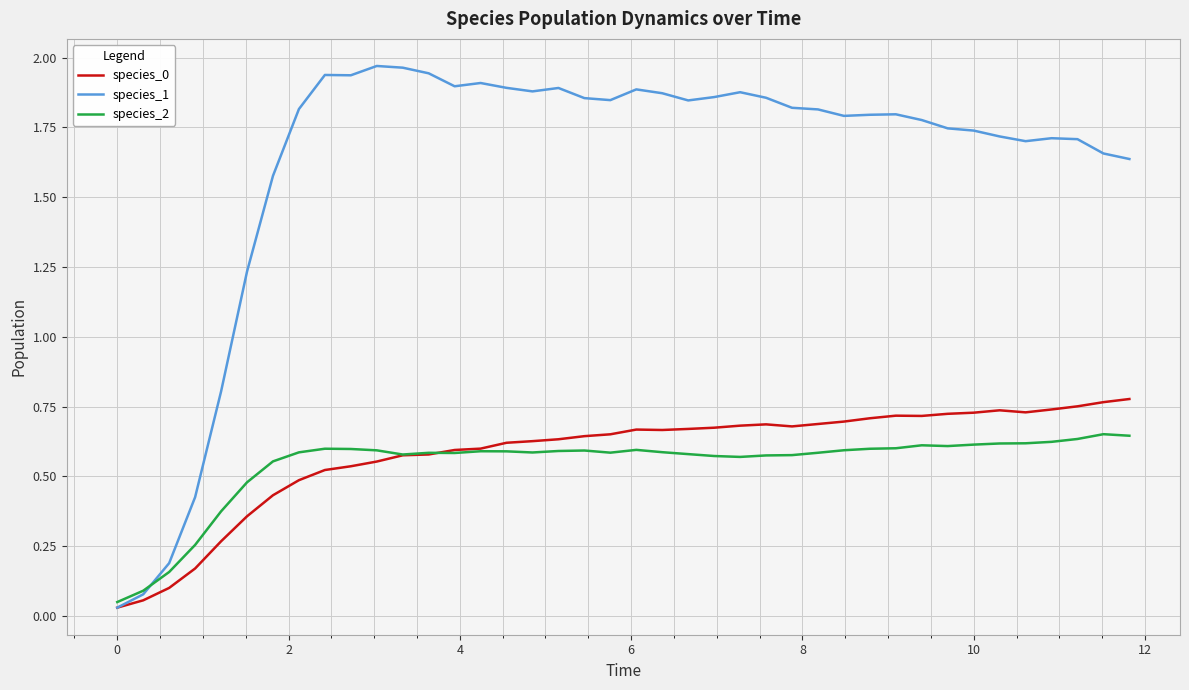

Which series has the largest total across all categories?

species_1